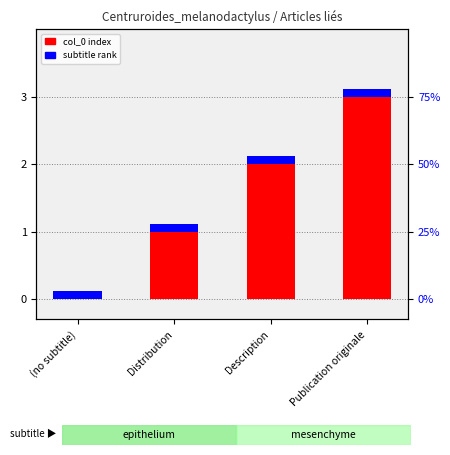

What is the sum of the values at (no subtitle) and Distribution?

1